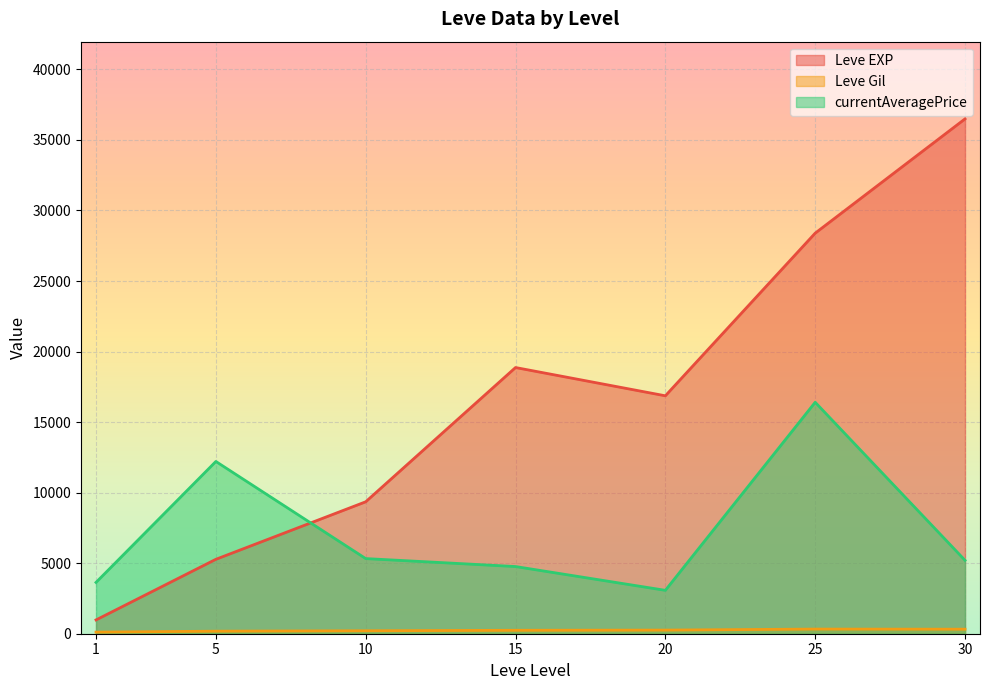

What is the difference between the maximum and minimum values in the currentAveragePrice series?

13330.3